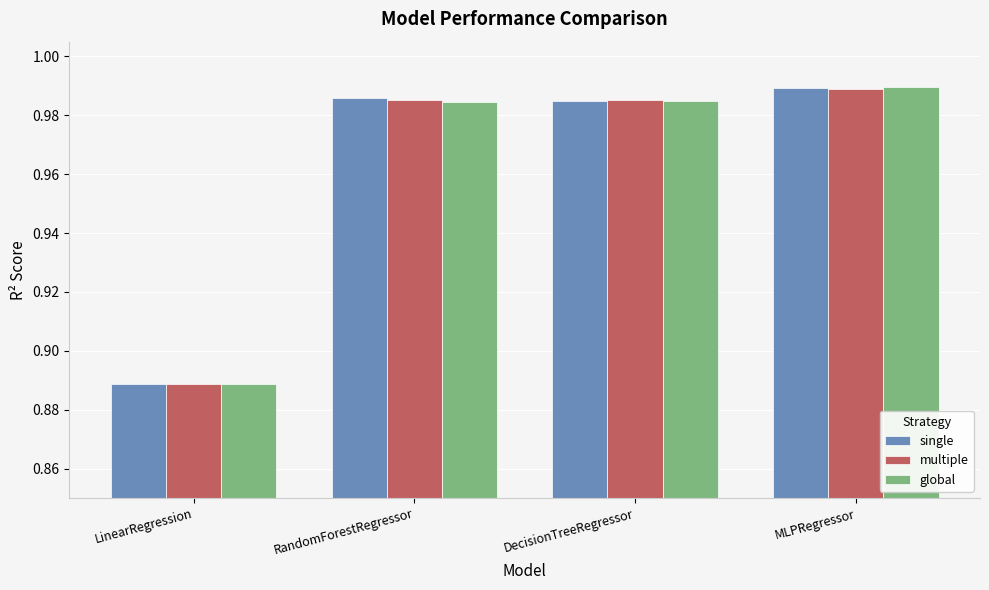

At which category does the chart reach its minimum across all series?

LinearRegression